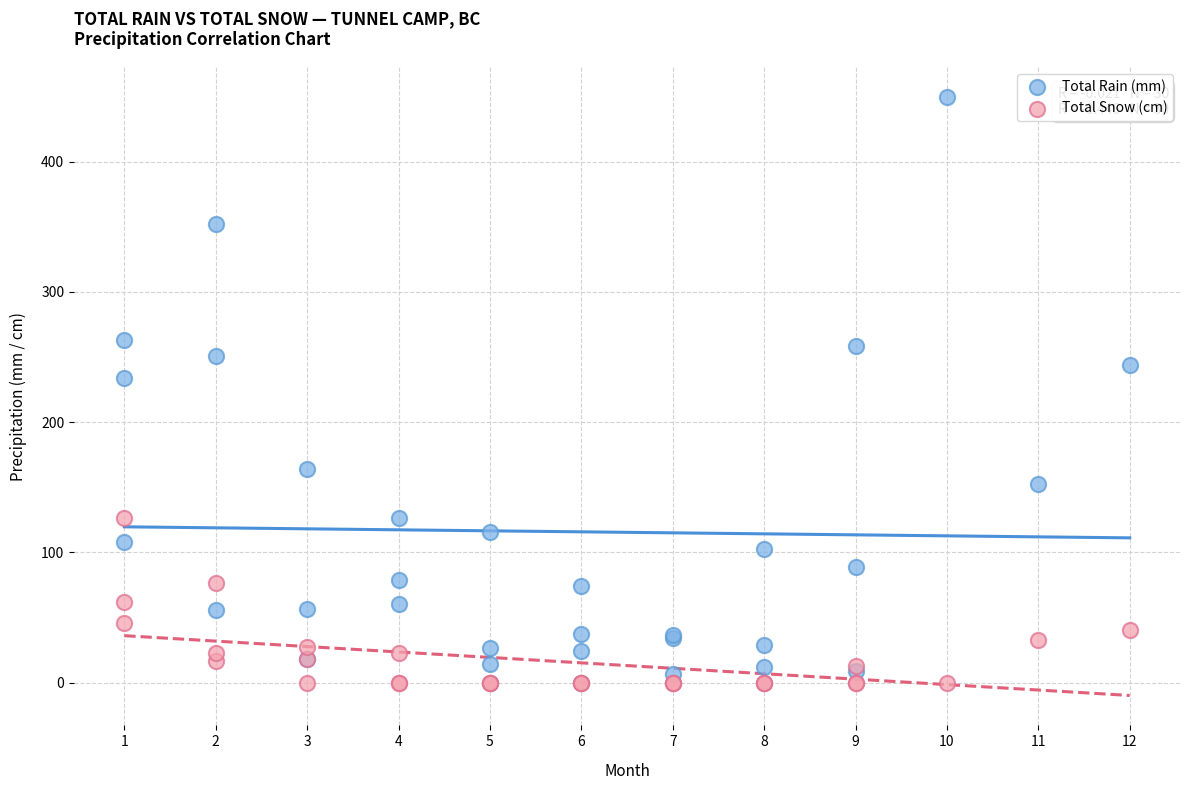

Which series has the largest Y range (max minus min)?

Total Rain (mm)